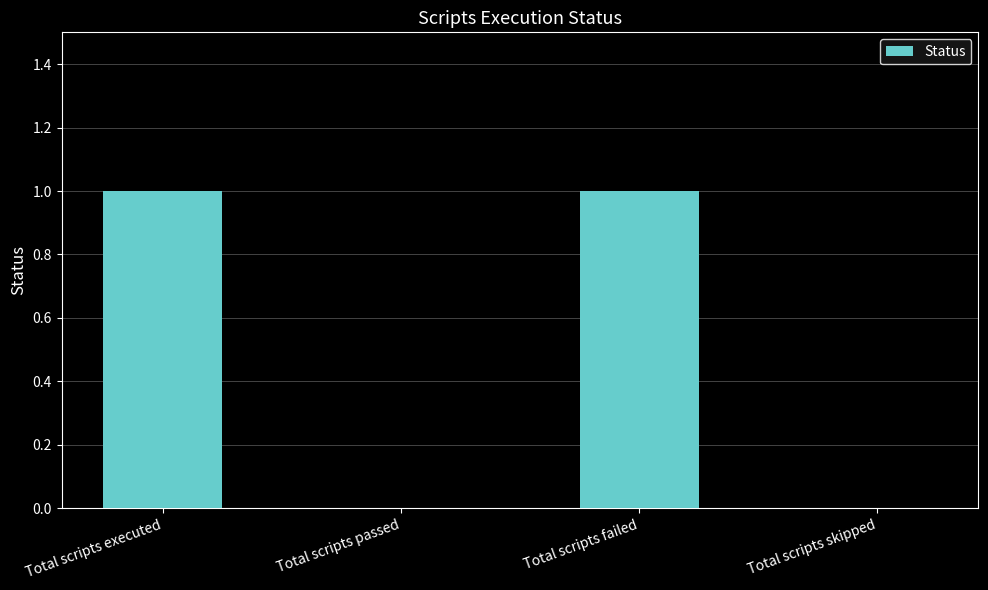

Which has a higher value, Total scripts failed or Total scripts passed?

Total scripts failed